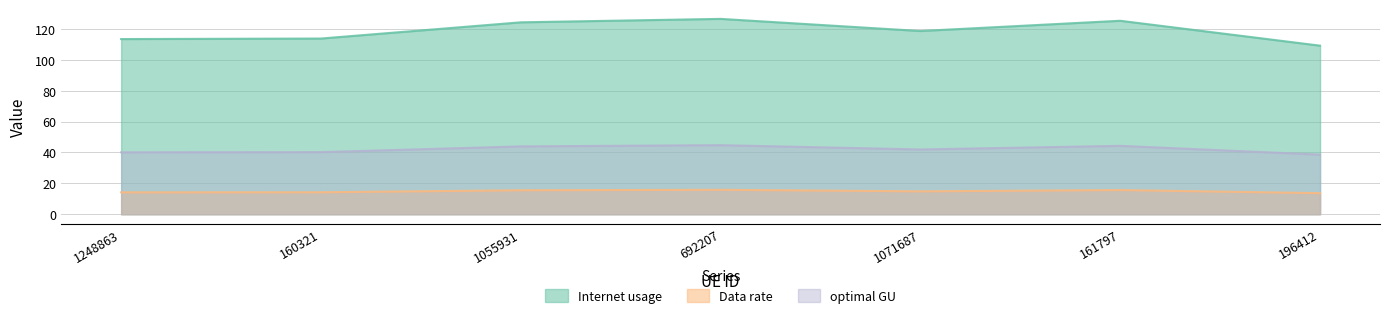

Is it true that Data rate equals 25.1 at 161797?

False